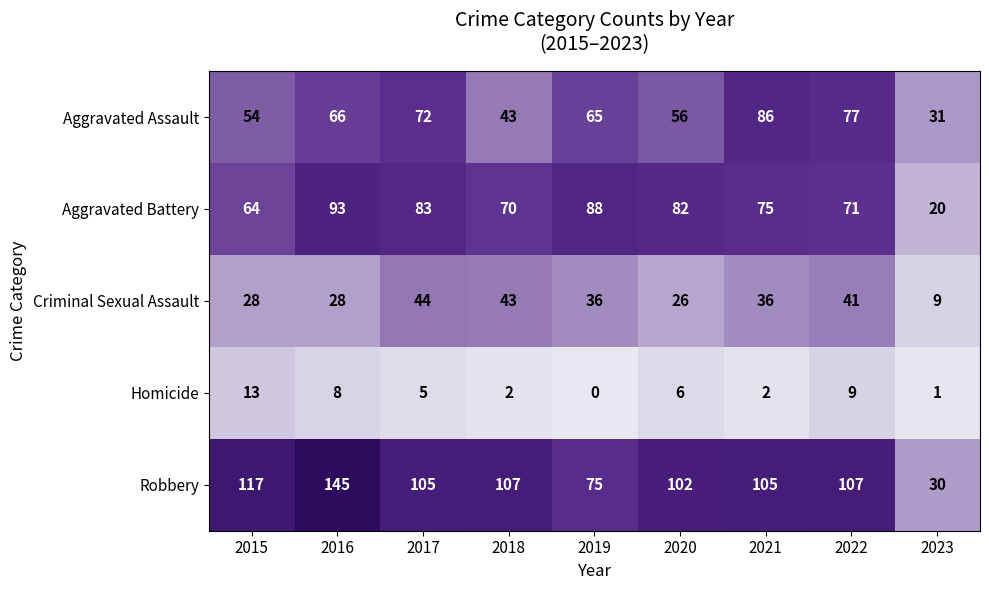

At which label is Aggravated Assault closest to 58?

2020